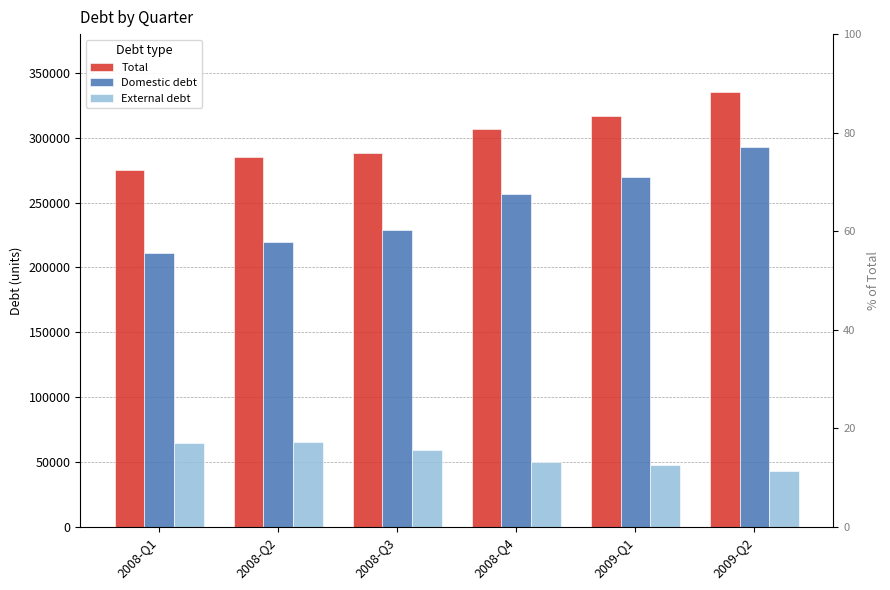

What is the difference between the highest and lowest values at 2008-Q3?

228797.6